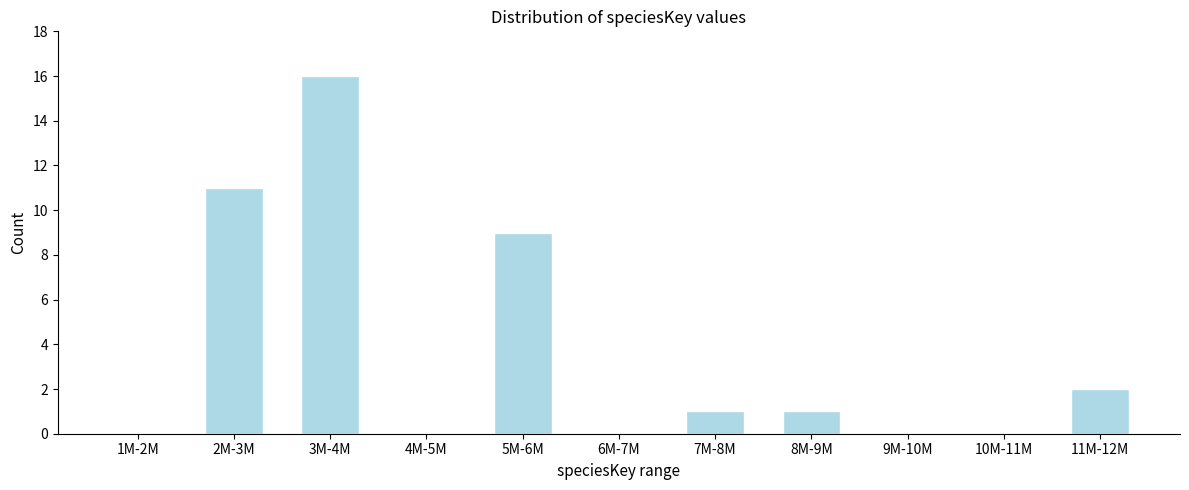

At which label is the value closest to 8?

5M-6M